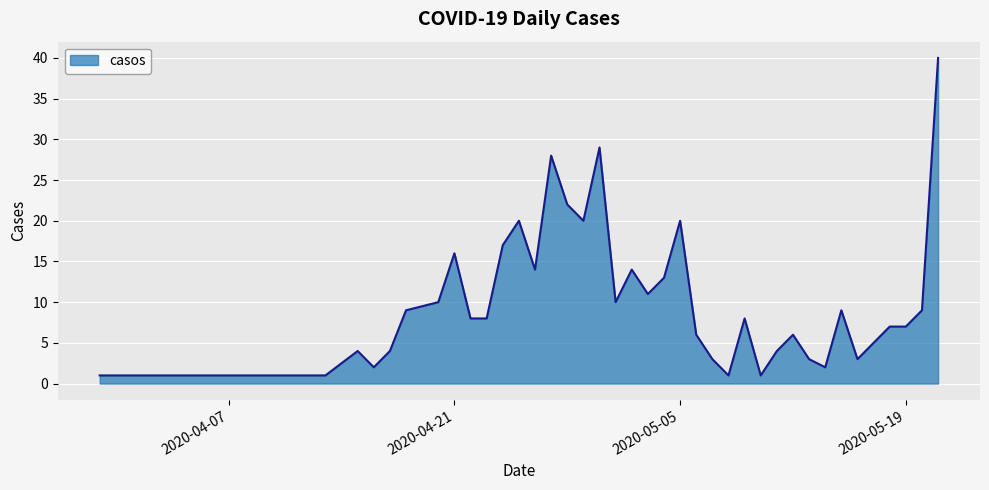

True or false: the data has more than 0 interior local peaks.

True